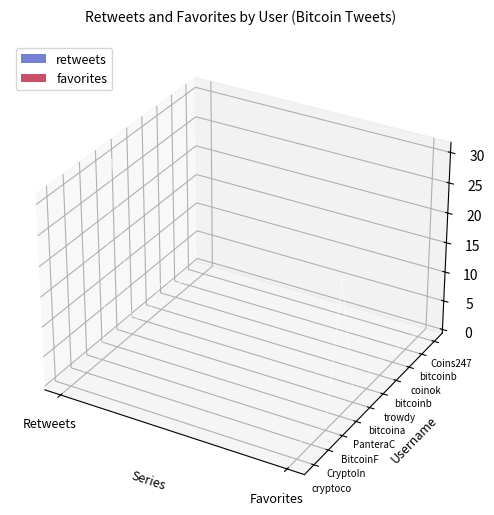

Reading left to right, transcribe all the data shown in this chart.

retweets: 0	0	0	31	2	0	4	2	0	0
favorites: 2	1	0	22	1	2	2	1	1	0